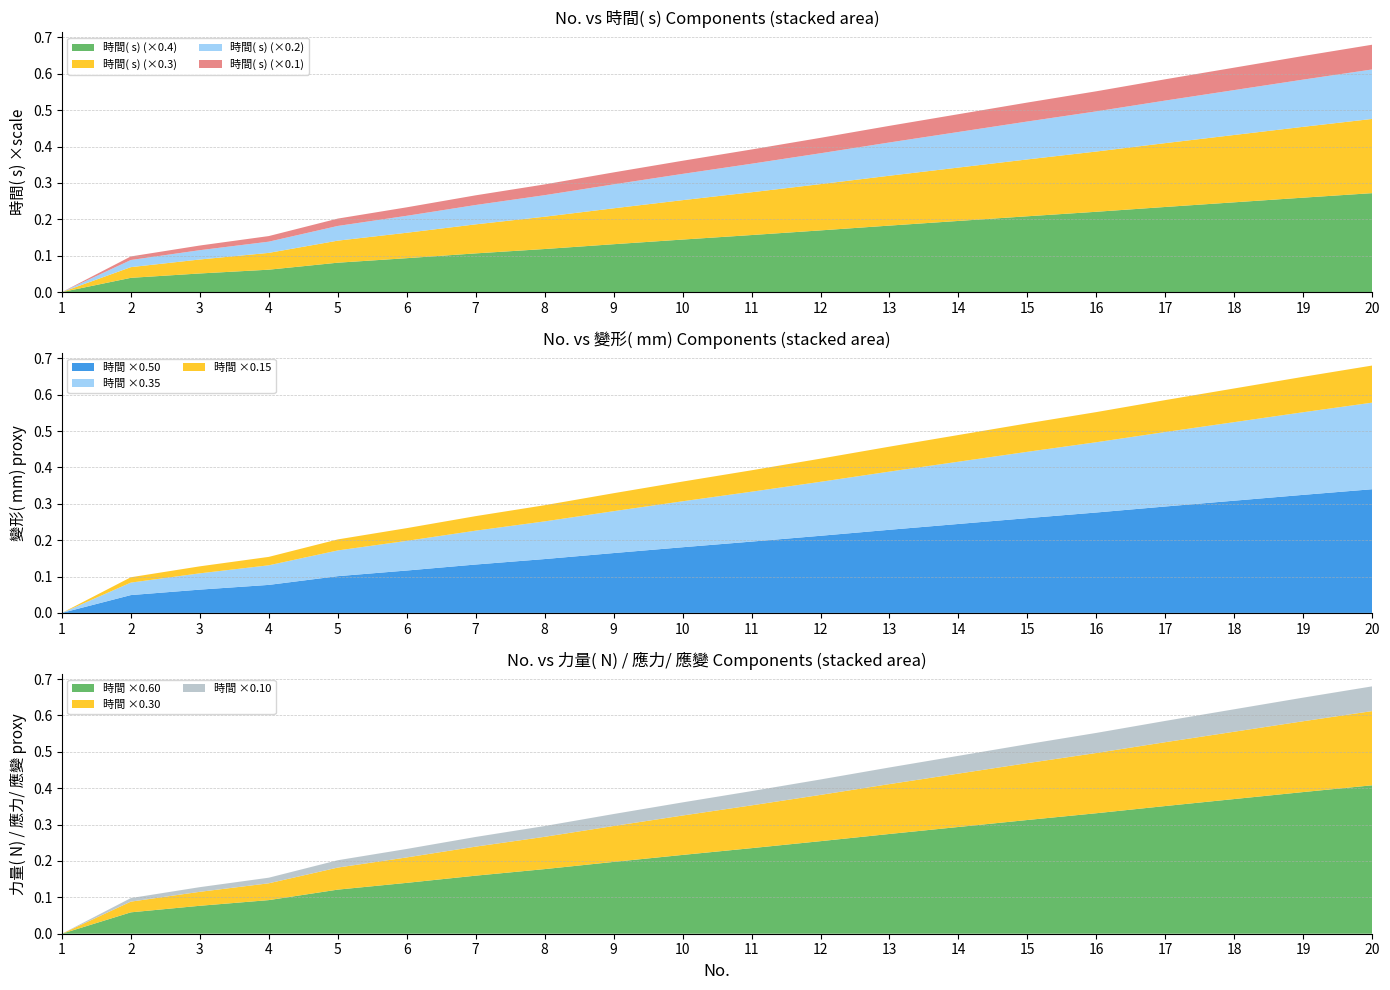

Is it true that 時間( s) (×0.4) equals 0.2 at 14?

True